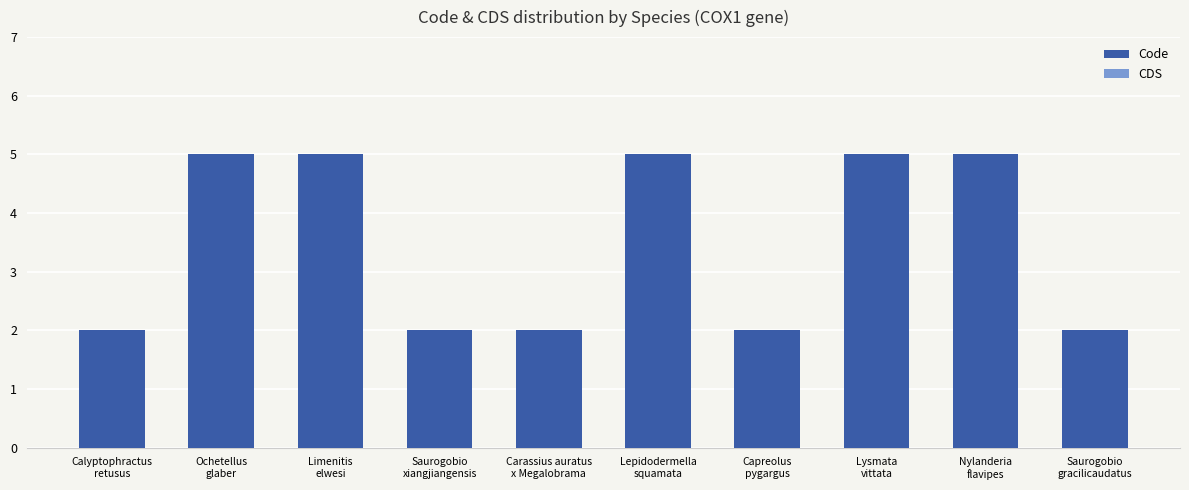

What is the value of the 7th bar from the left?

2